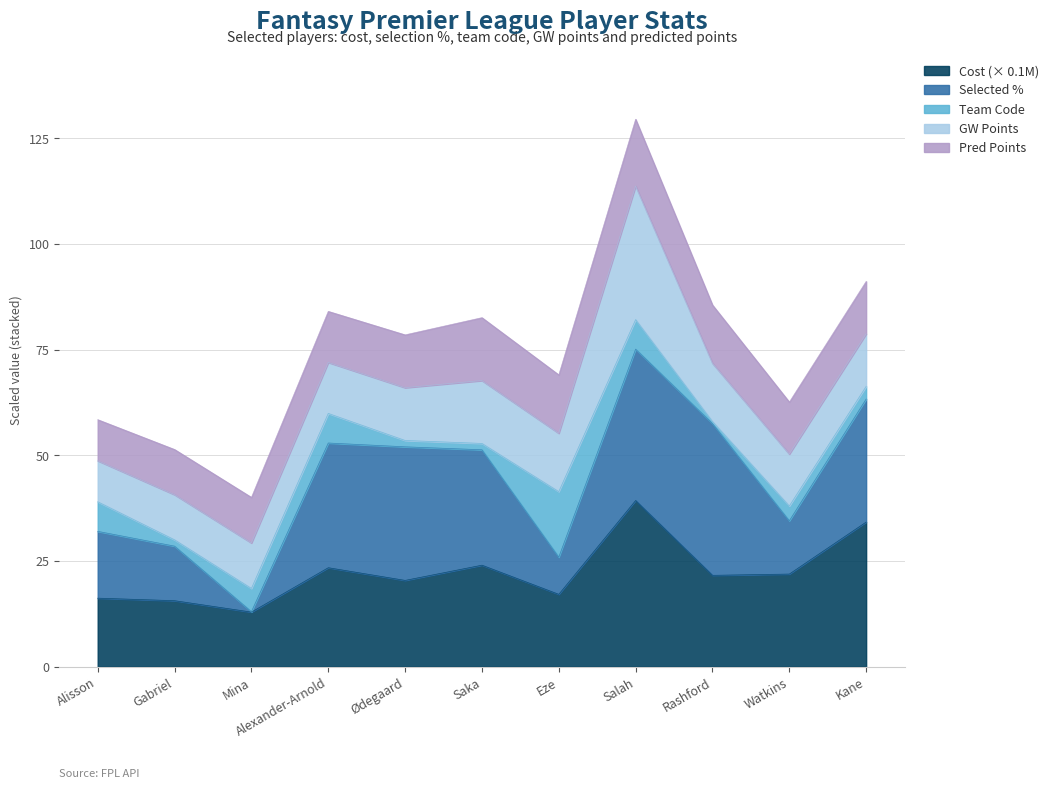

At which label is points_md closest to 5?

Ødegaard